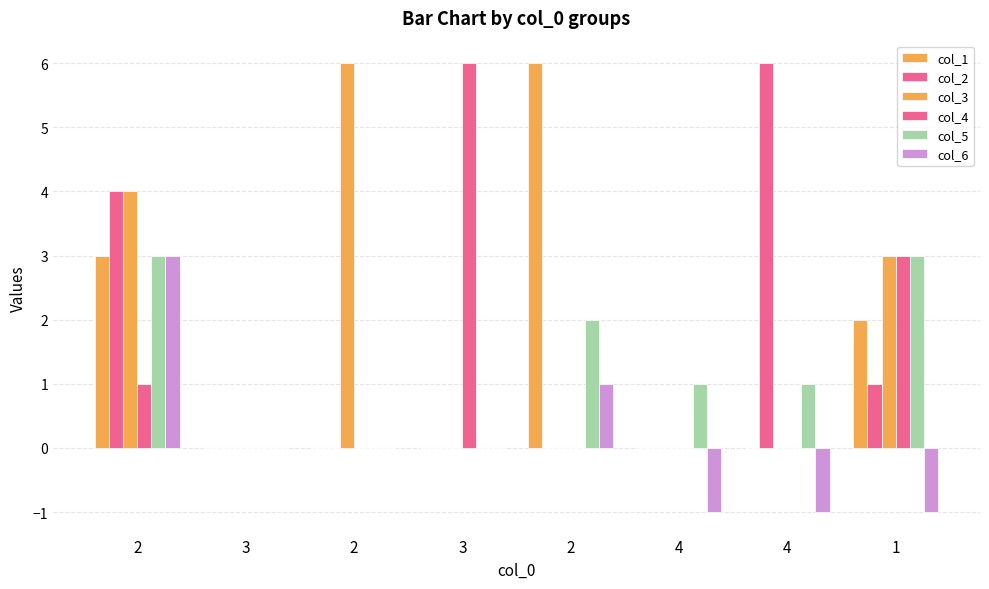

What is the total value across all series at 1?

11